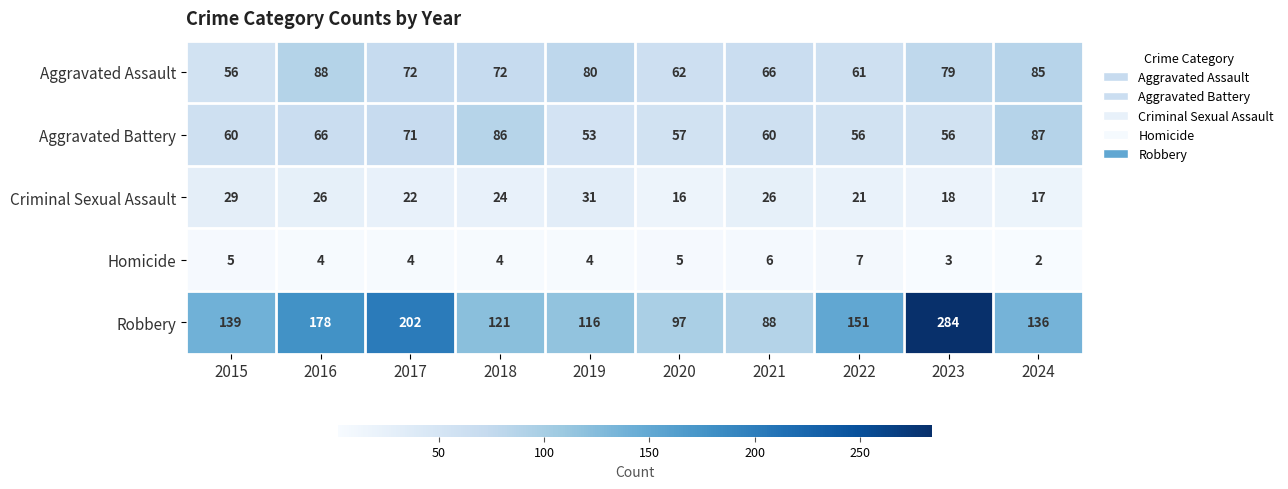

Which series has the largest total across all categories?

Robbery